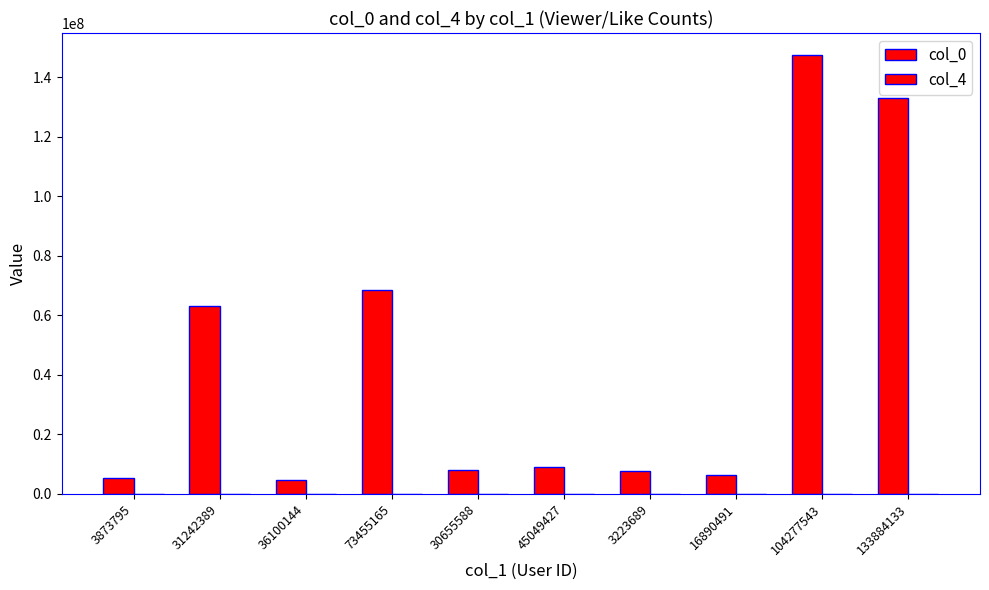

Count the number of categories in the chart.

10